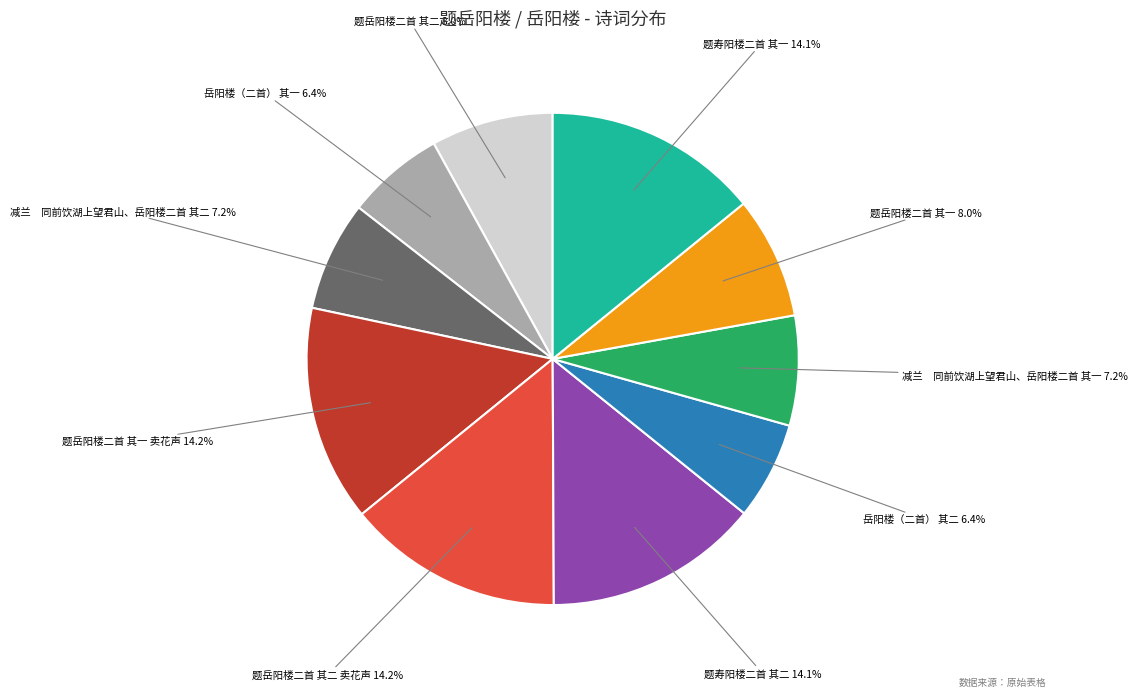

Is there a majority slice in this chart?

No